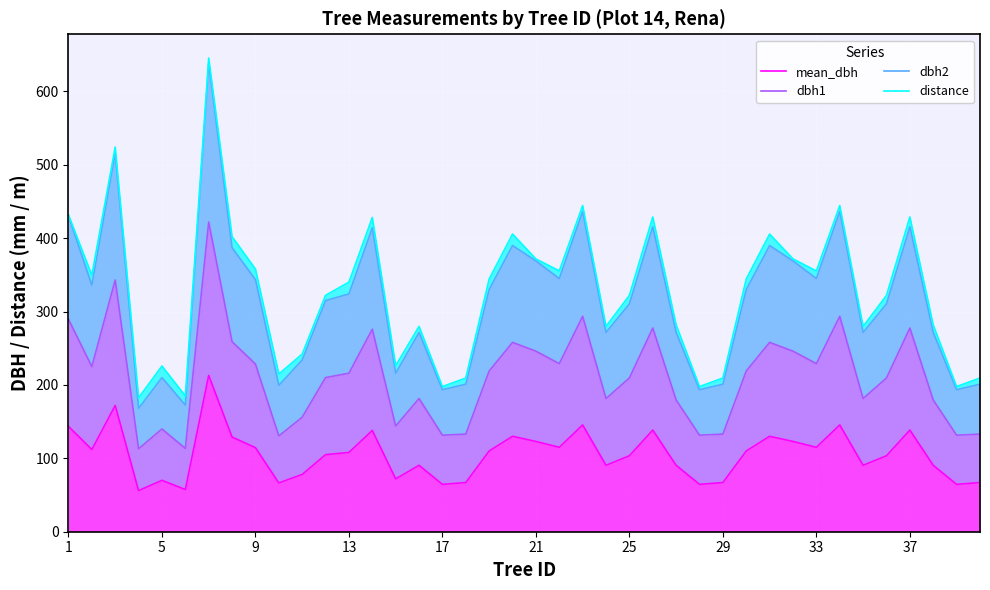

What is the value of the distance point at the 26th from the left?

645.6